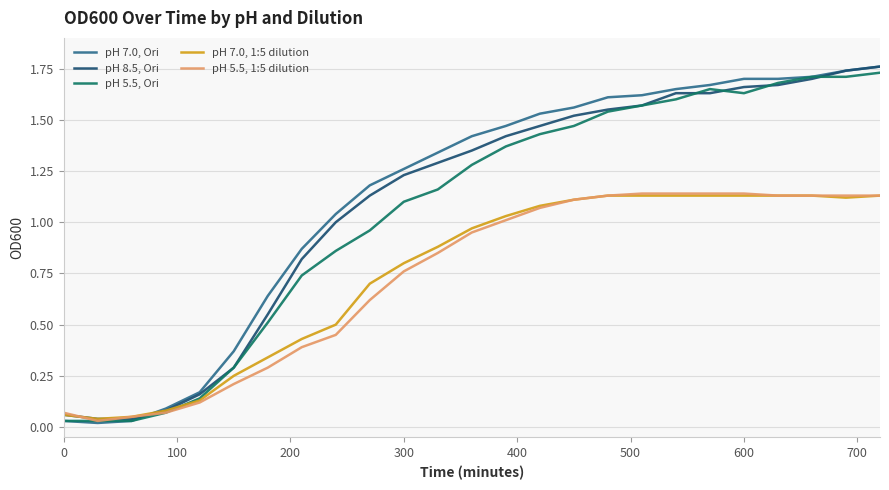

At how many categories does at least one series exceed 0?

25